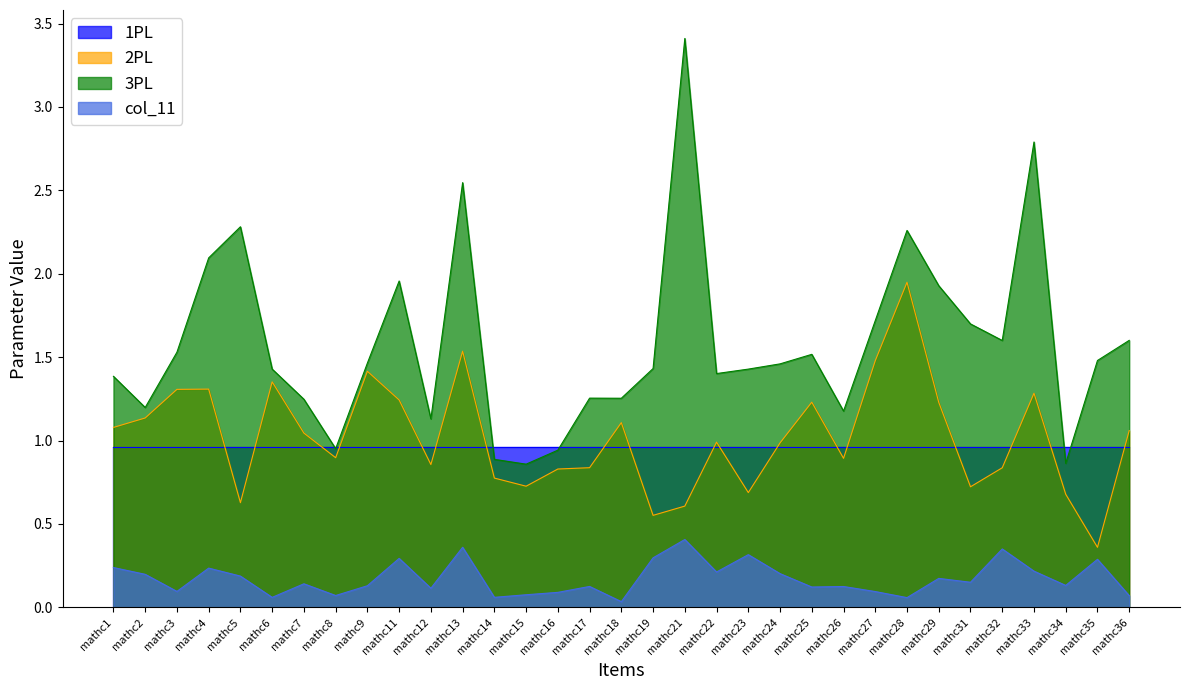

How many data points does each series have?

33